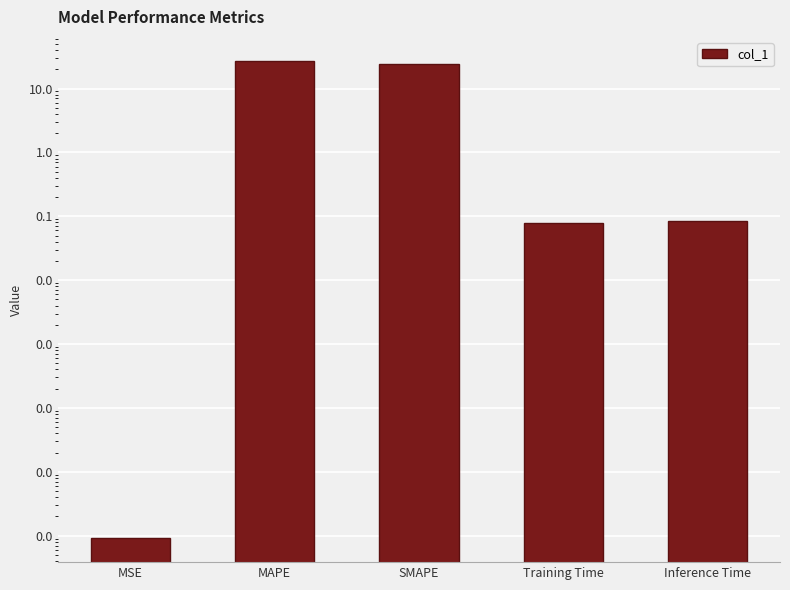

Rank the categories by value from lowest to highest.

MSE, Training Time, Inference Time, SMAPE, MAPE